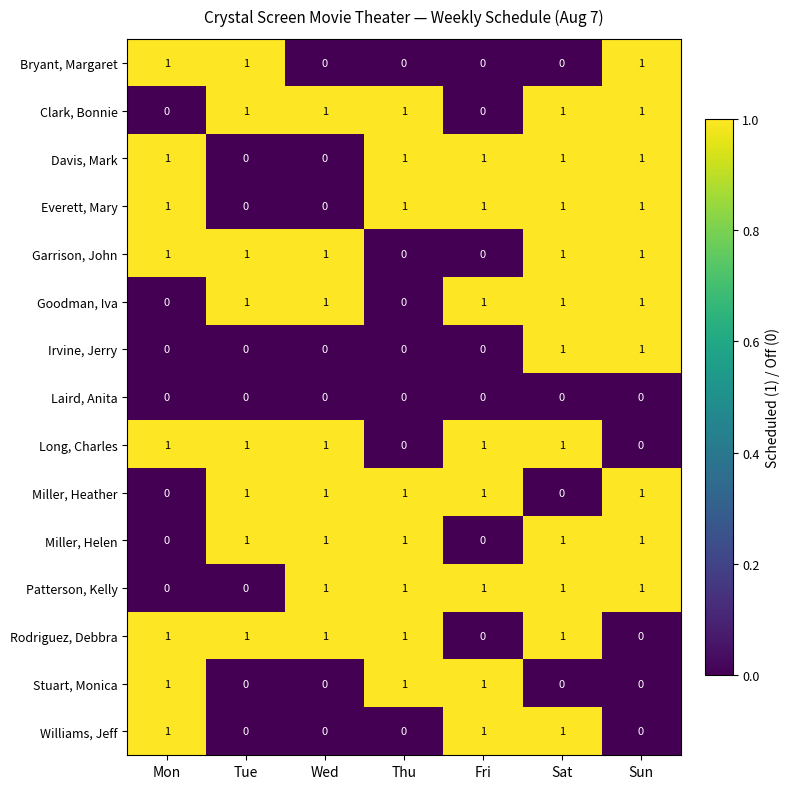

The Goodman, Iva series shows 2 at Tue. True or false?

False